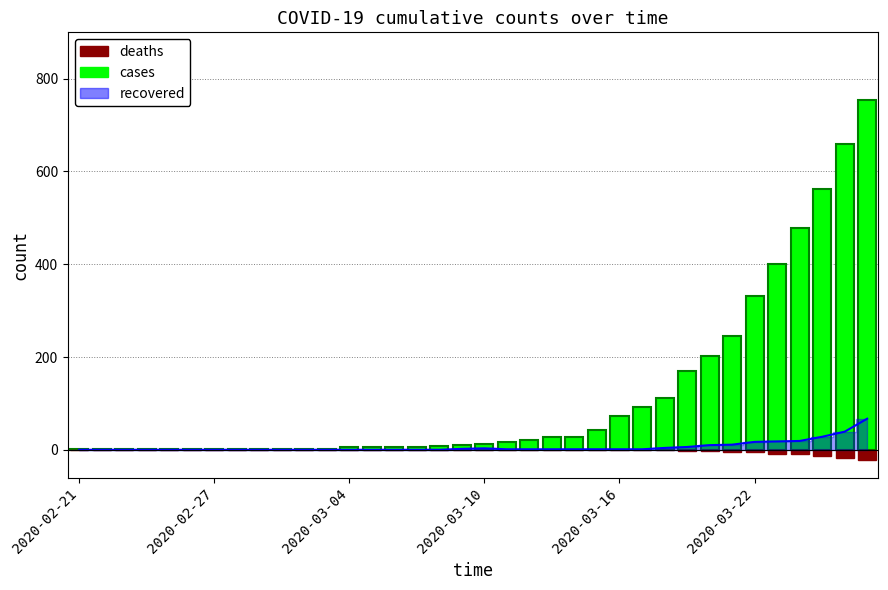

What is the difference between the deaths values at 15 and 28?

2